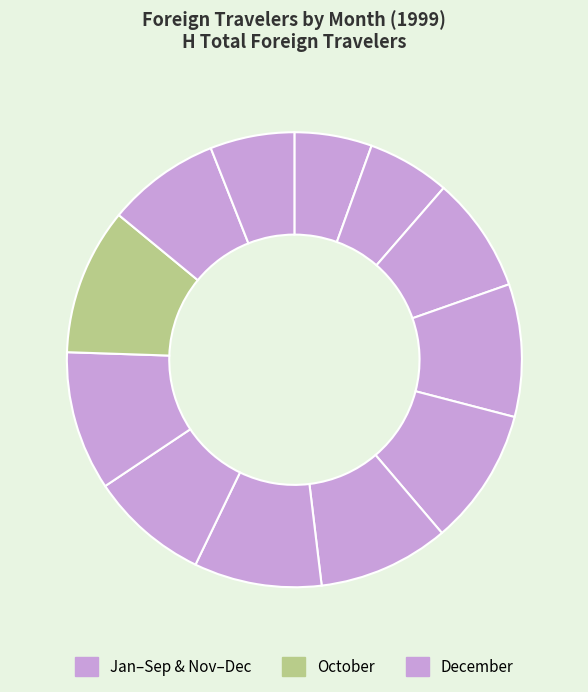

To the nearest percent, what is the difference between the largest and smallest slice percentages?

5%